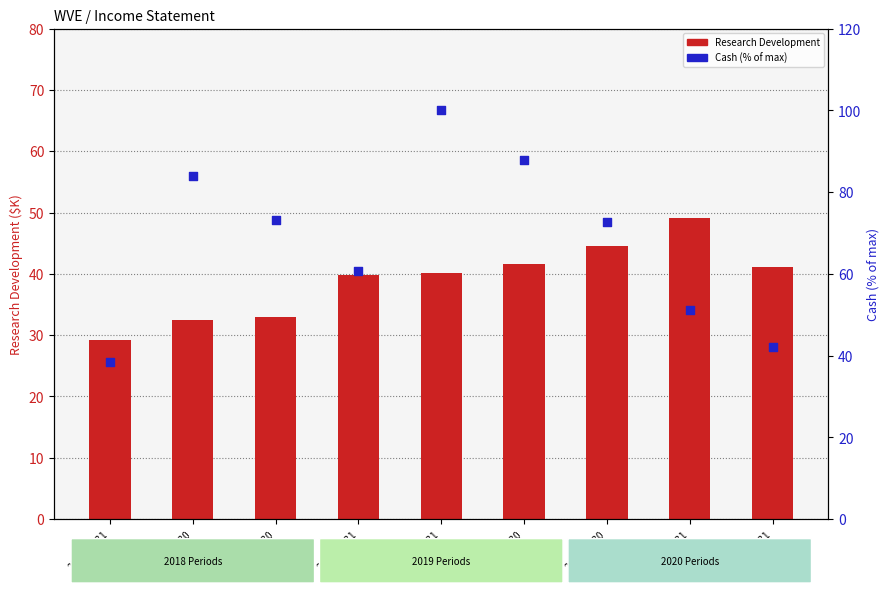

Which series contains the lowest Y value?

Research Development (K)